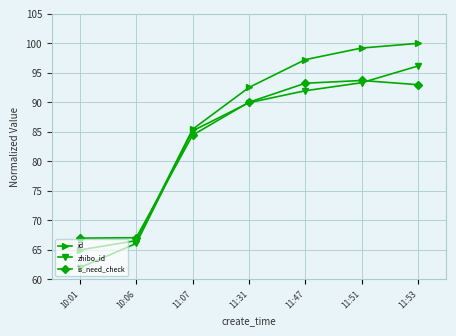

Rank the categories by zhibo_id value from highest to lowest.

11:53, 11:51, 11:47, 11:31, 11:07, 10:06, 10:01